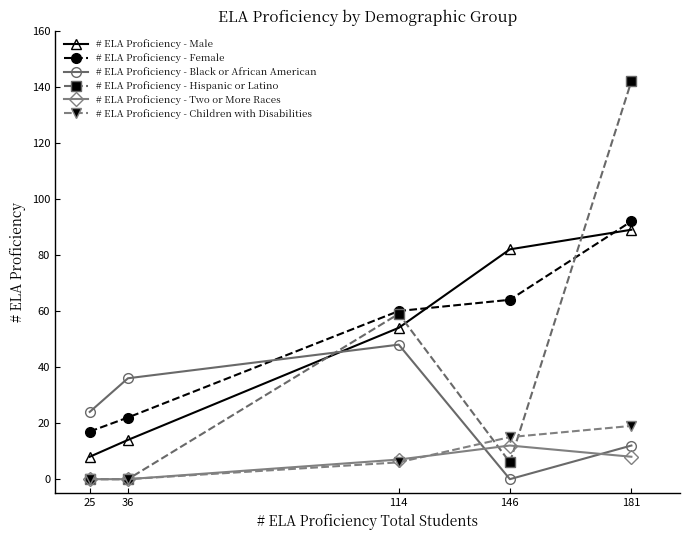

Where do # ELA Proficiency - Black or African American and # ELA Proficiency - Children with Disabilities first cross each other?

114 and 146